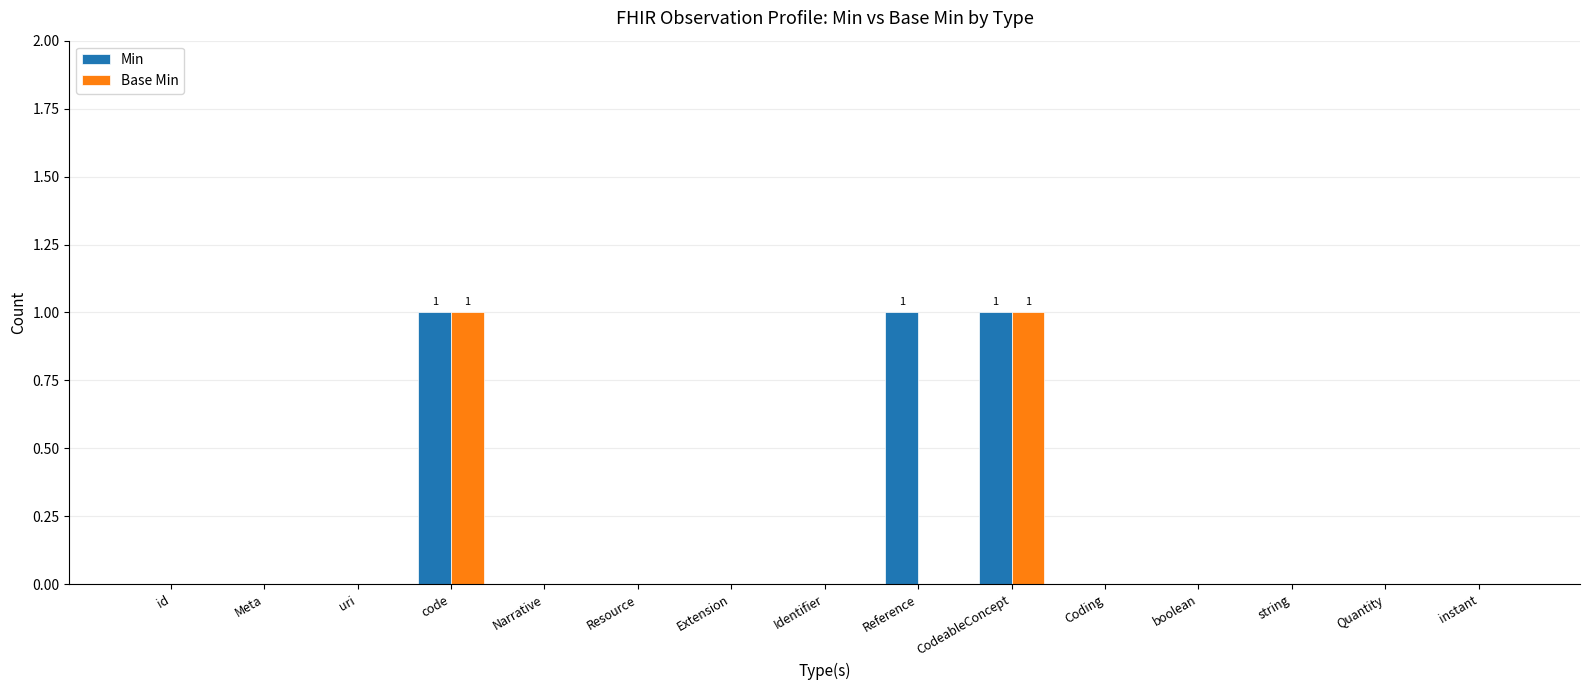

What is the sum of all Min values?

3